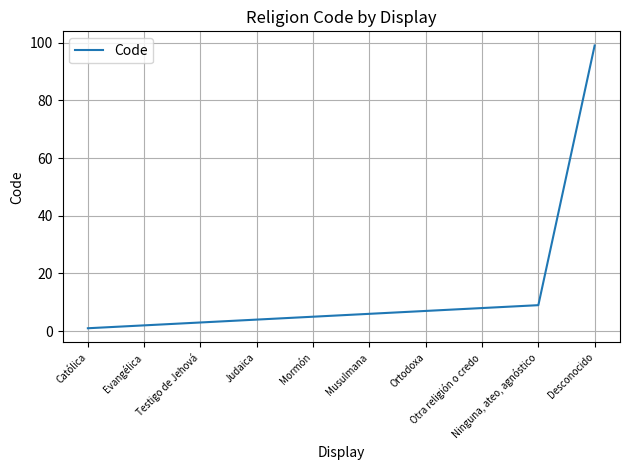

Reading left to right, list all the values displayed in this chart.

1	2	3	4	5	6	7	8	9	99